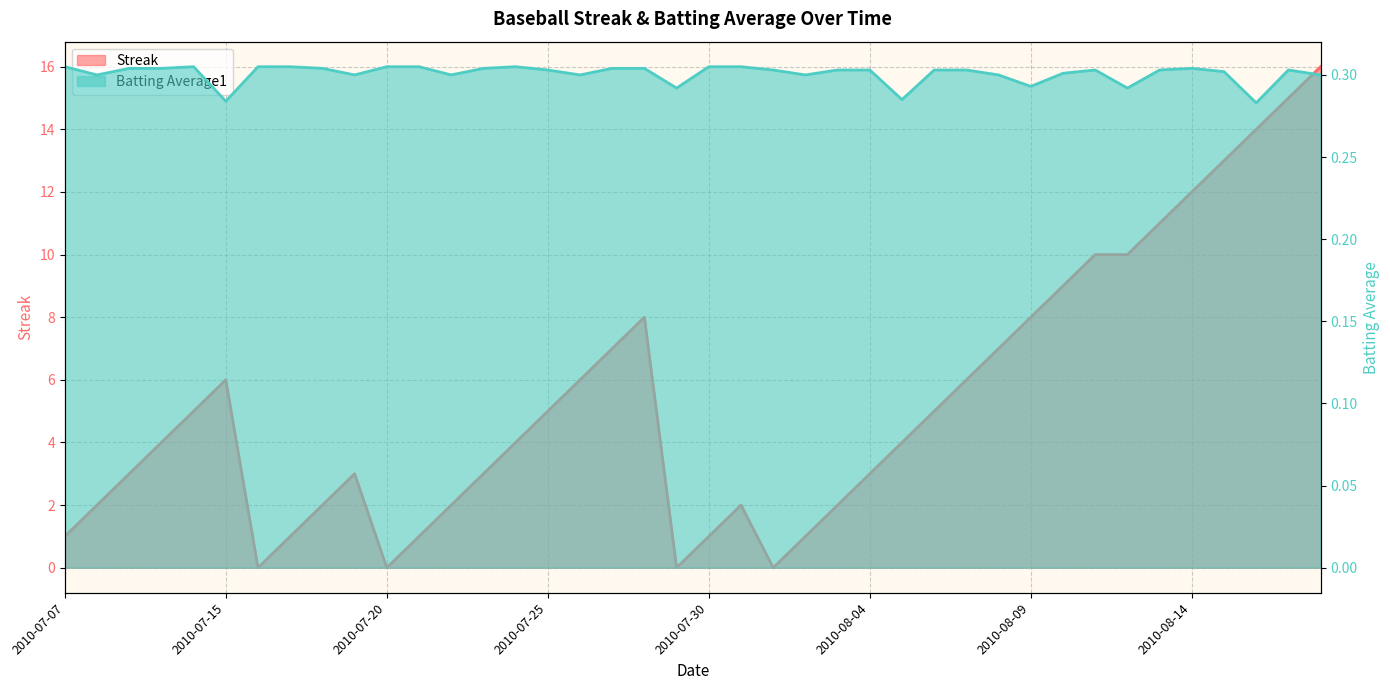

What is the minimum value for Batting Average1?

0.3